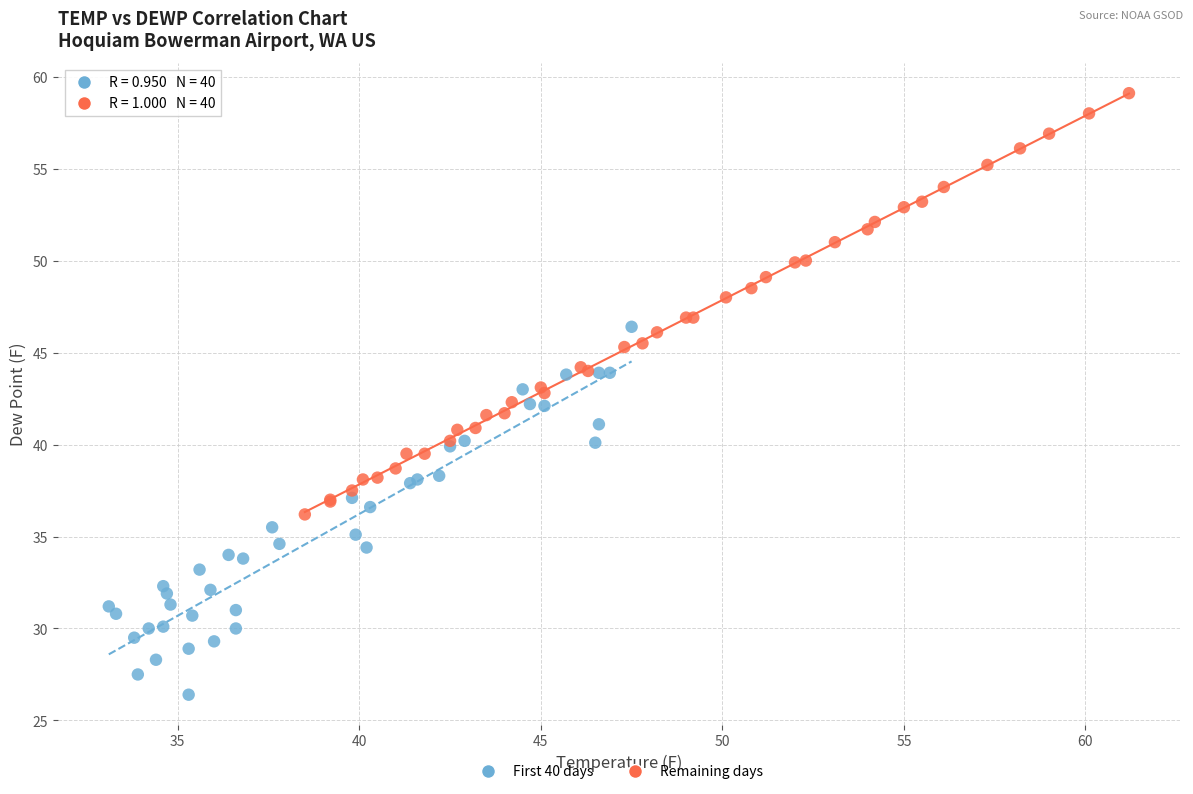

Which series reaches the maximum Y coordinate?

Remaining days